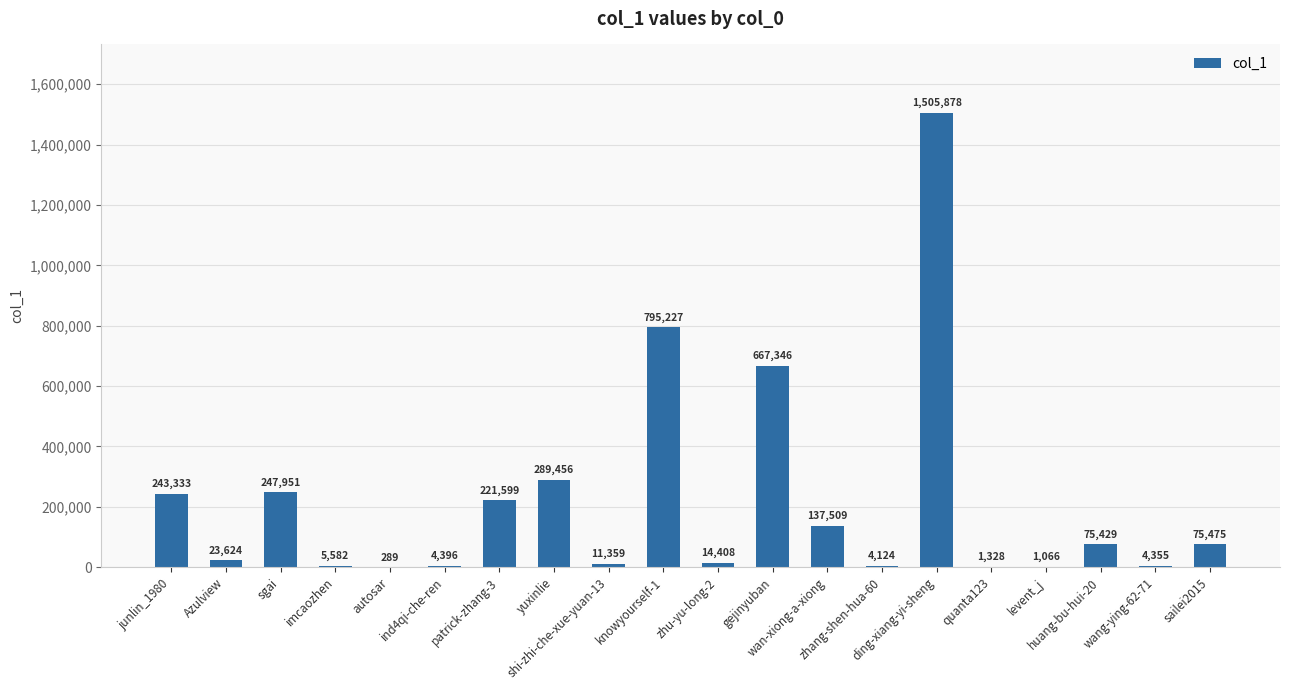

The value at patrick-zhang-3 is 355212. True or false?

False